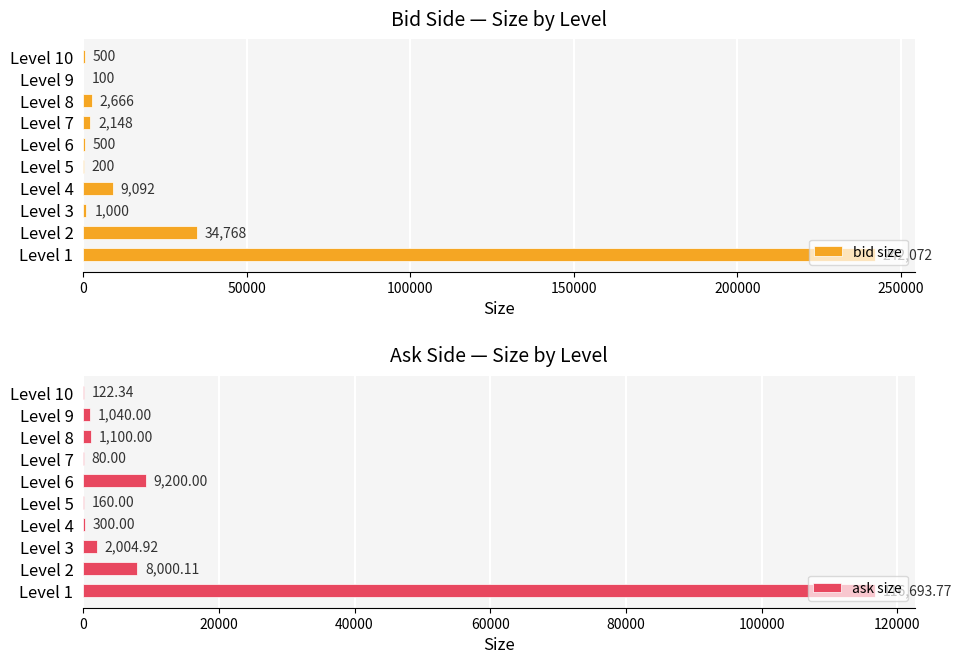

What is the sum of the bid size values at Level 7 and Level 1?

244220